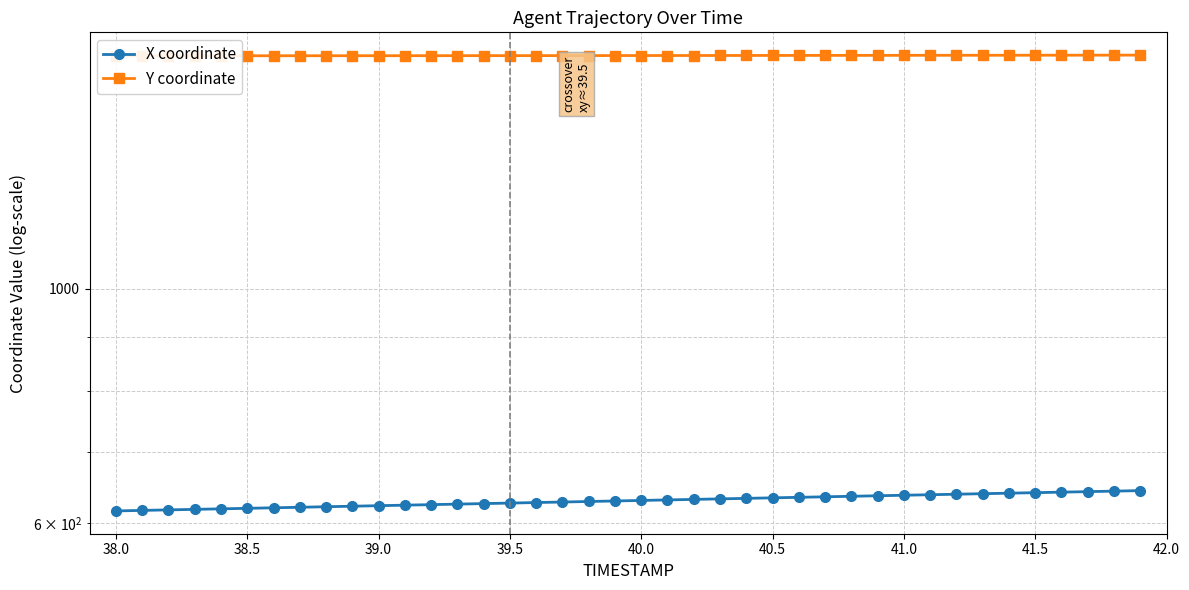

Reading left to right, transcribe all the data shown in this chart.

X coordinate: 616.2	616.9	617.6	618.3	619.0	619.7	620.4	621.1	621.8	622.5	623.2	624.0	624.7	625.4	626.1	626.8	627.5	628.2	629.0	629.7	630.4	631.1	631.8	632.6	633.3	634.0	634.7	635.4	636.2	636.9	637.6	638.3	639.0	639.8	640.5	641.2	641.9	642.6	643.3	644.1
Y coordinate: 1662.1	1662.2	1662.2	1662.2	1662.3	1662.3	1662.3	1662.4	1662.4	1662.5	1662.5	1662.6	1662.6	1662.7	1662.7	1662.8	1662.8	1662.9	1663.0	1663.0	1663.1	1663.2	1663.3	1663.3	1663.4	1663.5	1663.6	1663.6	1663.7	1663.8	1663.9	1664.0	1664.0	1664.1	1664.2	1664.3	1664.4	1664.5	1664.5	1664.6